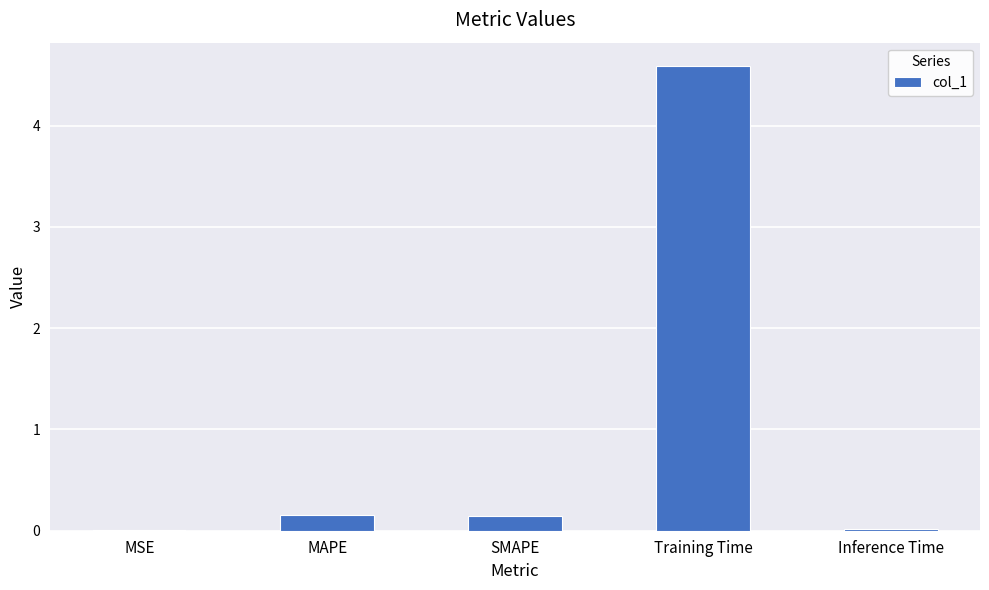

What is the maximum value shown in the chart?

4.6